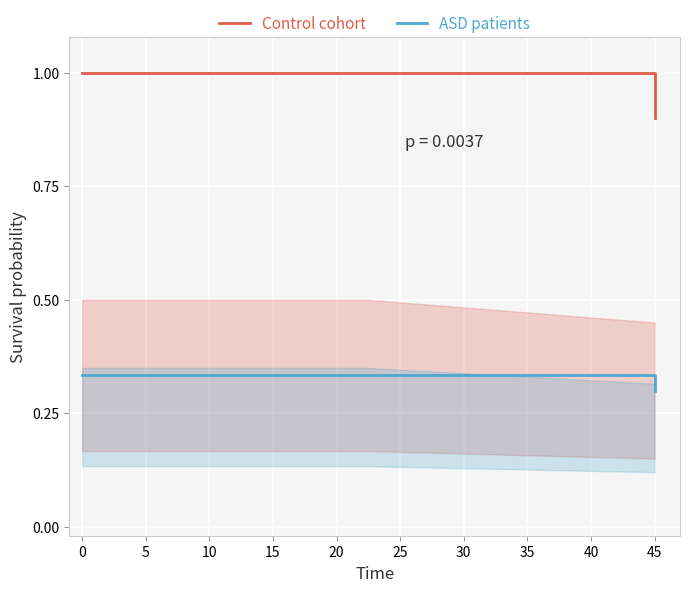

How many ASD patients values are between 0 and 1?

3